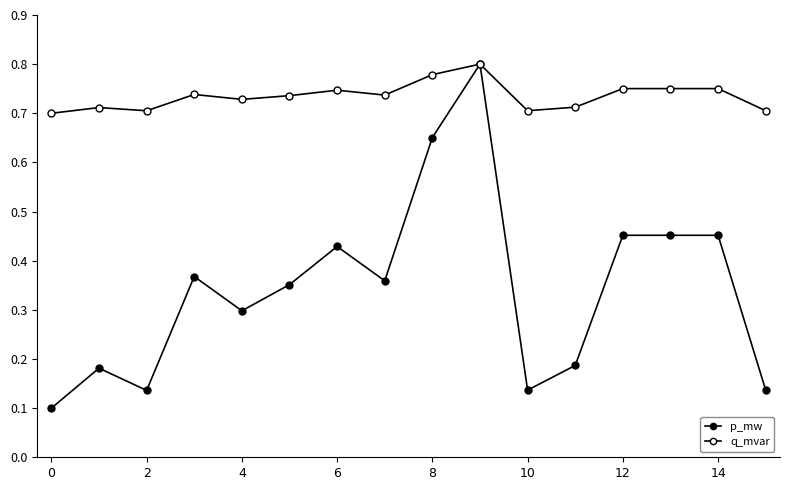

What is the label of the 3rd point from the right?

13